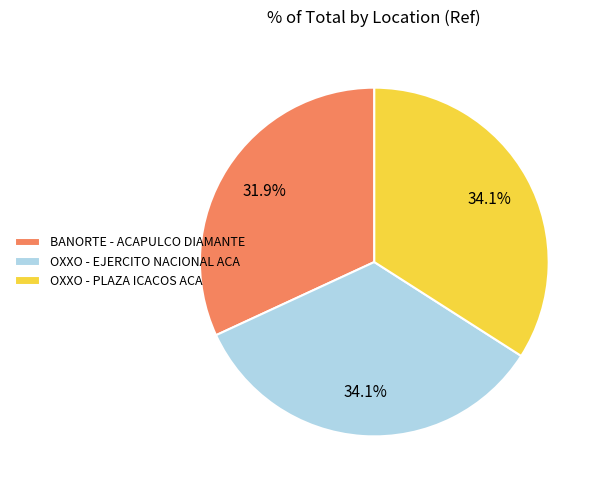

Is BANORTE - ACAPULCO DIAMANTE the majority of the pie?

No